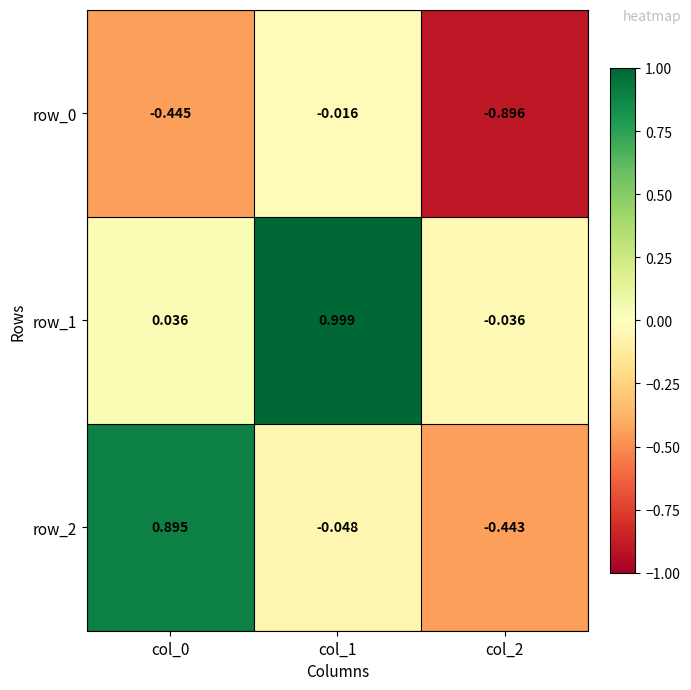

How many categories are shown in the chart?

3